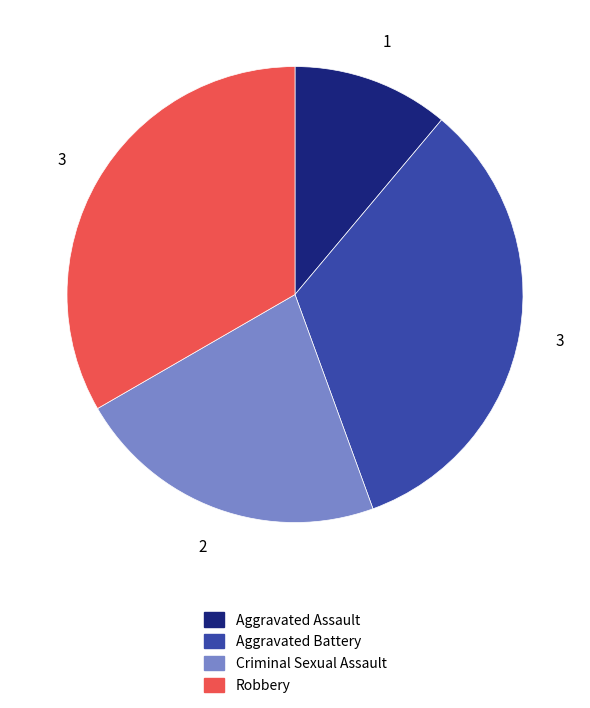

True or false: Aggravated Assault accounts for 19% of the total.

False